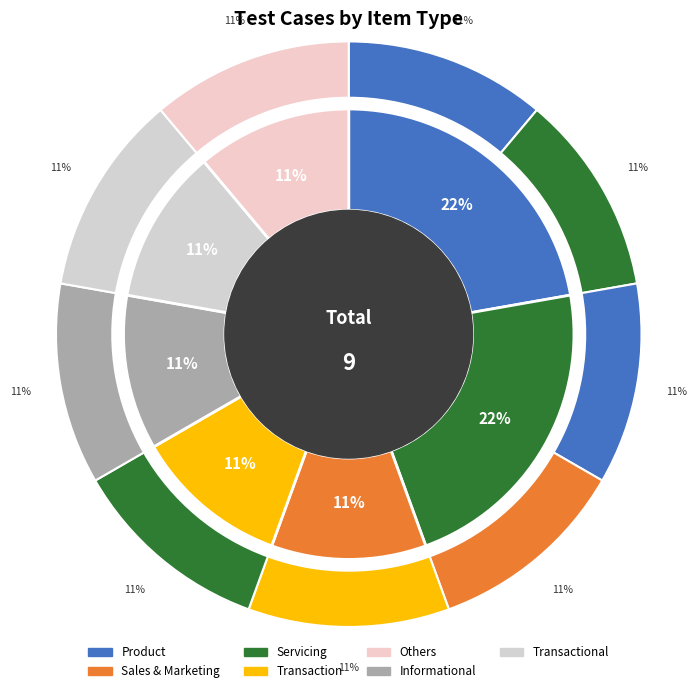

Is 7 the majority of the pie?

No